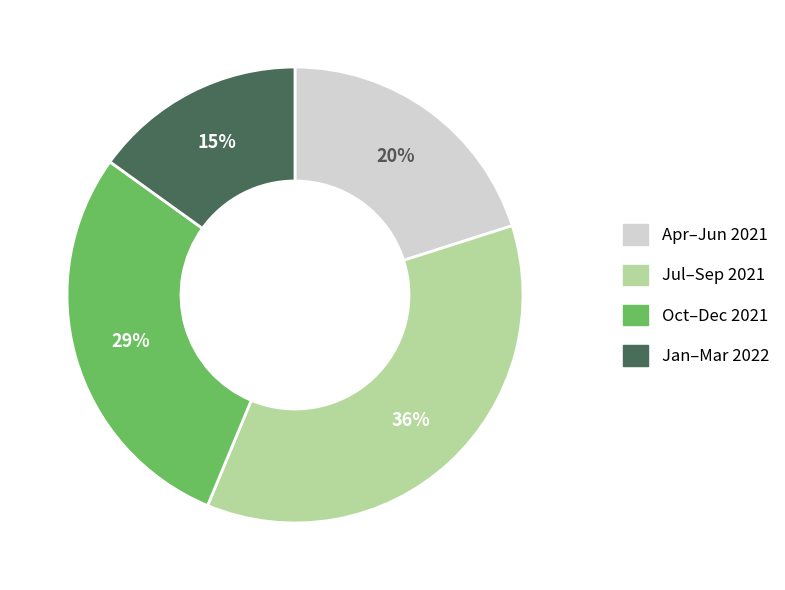

Is there a majority slice in this chart?

No